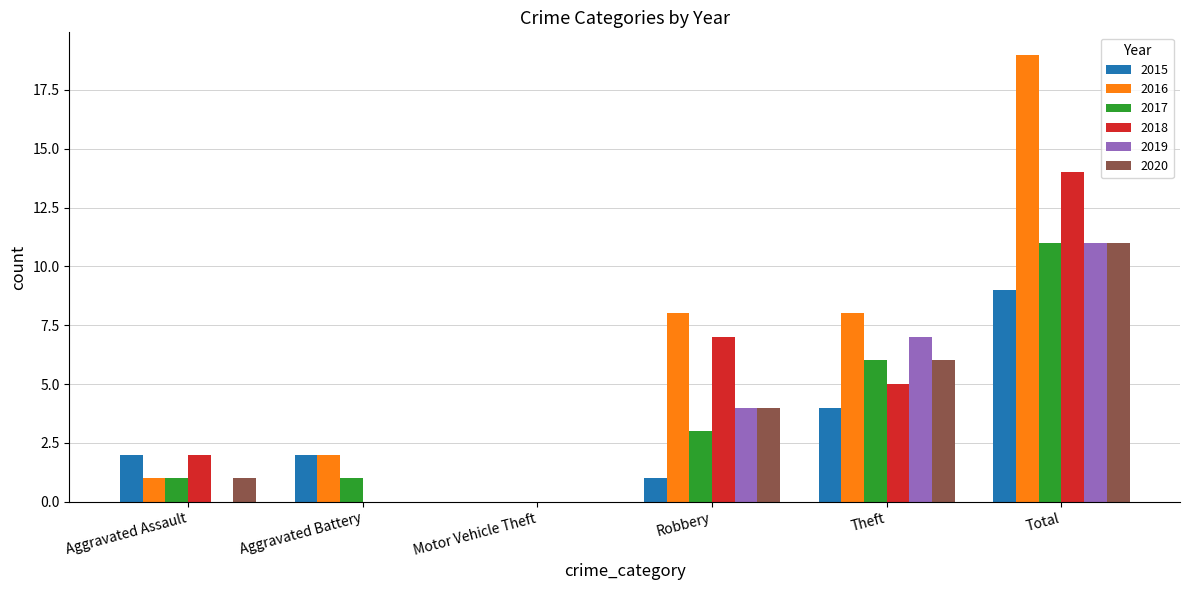

Count the number of data series in this chart.

6